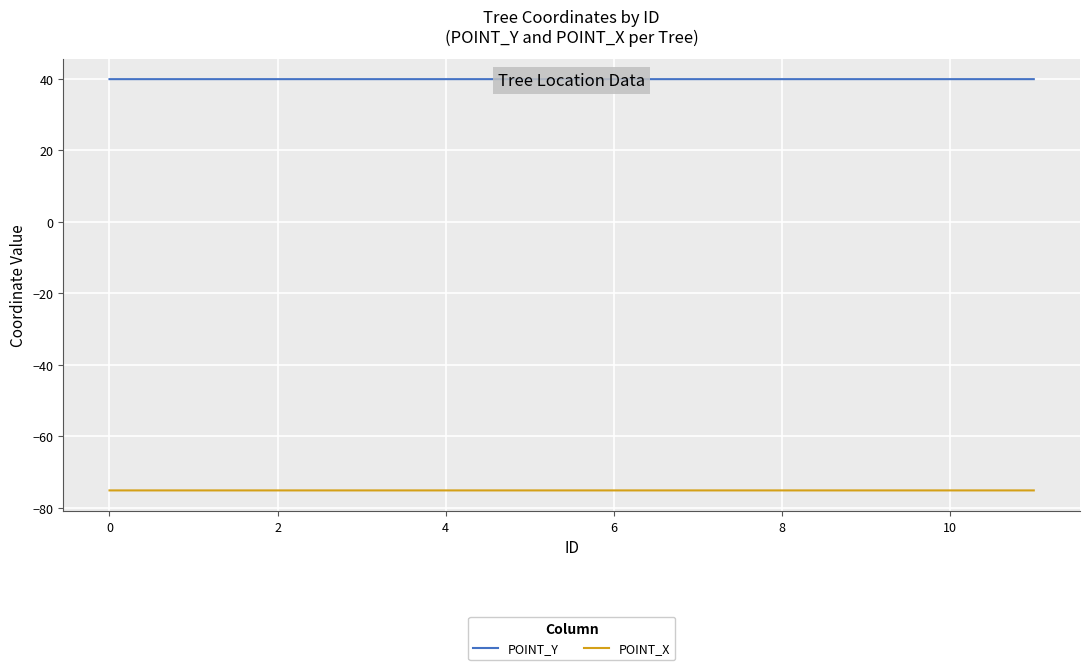

In POINT_X, how many points are higher than both neighbors (excluding endpoints)?

1